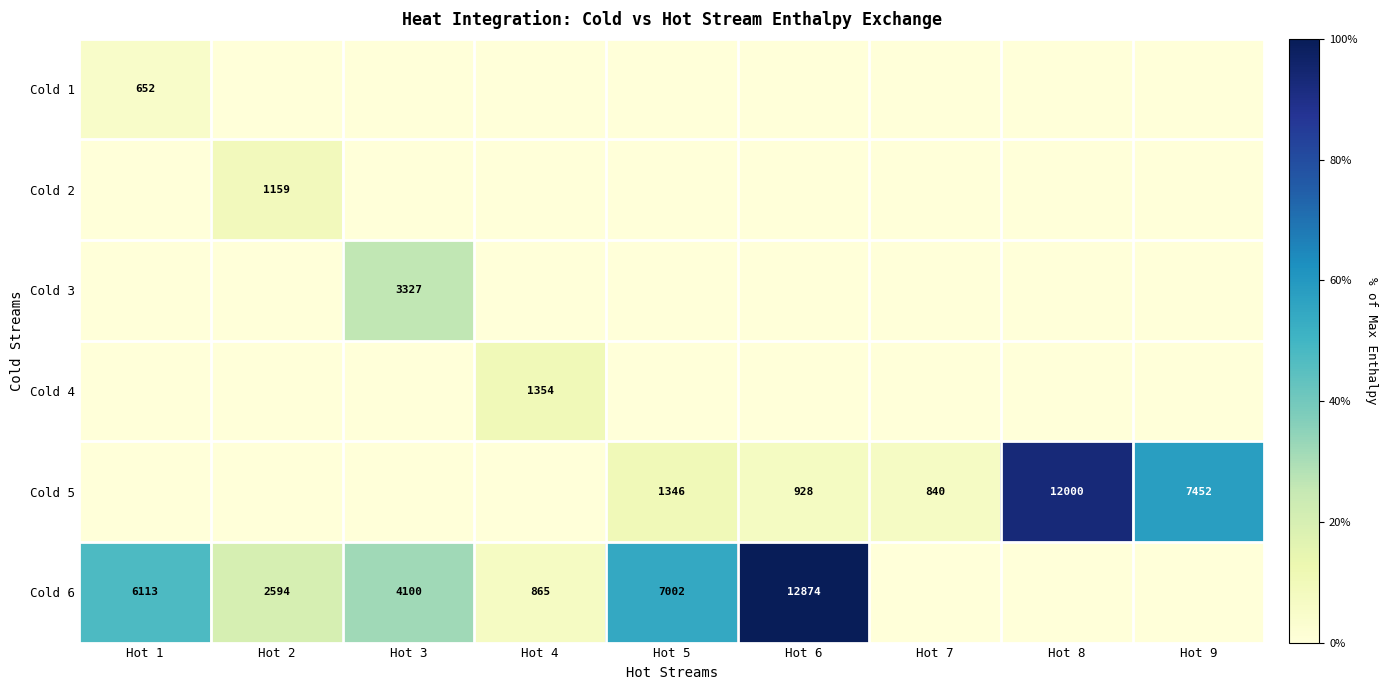

What is the difference between the maximum and minimum values in the Cold 6 series?

100.0